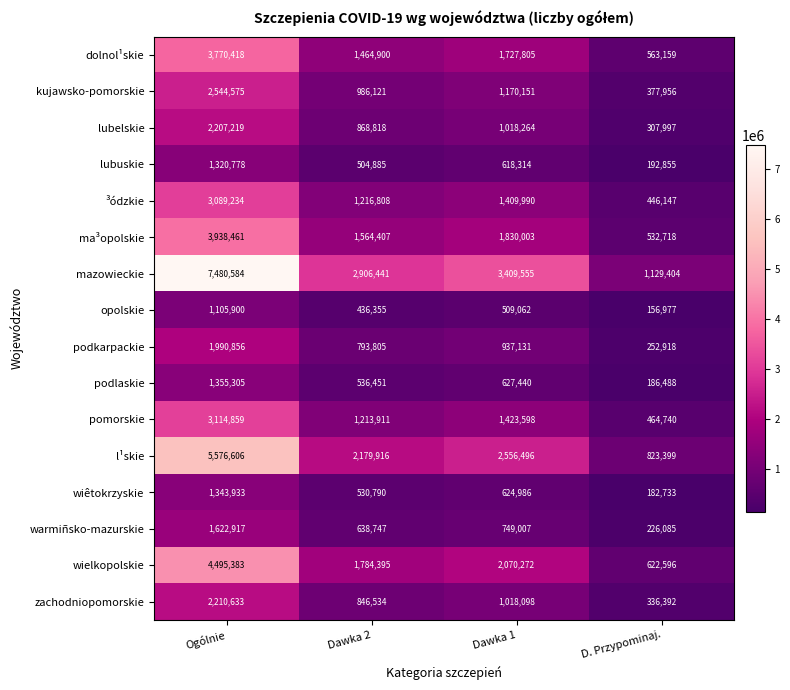

The mazowieckie series shows 2101029 at Dawka 1. True or false?

False